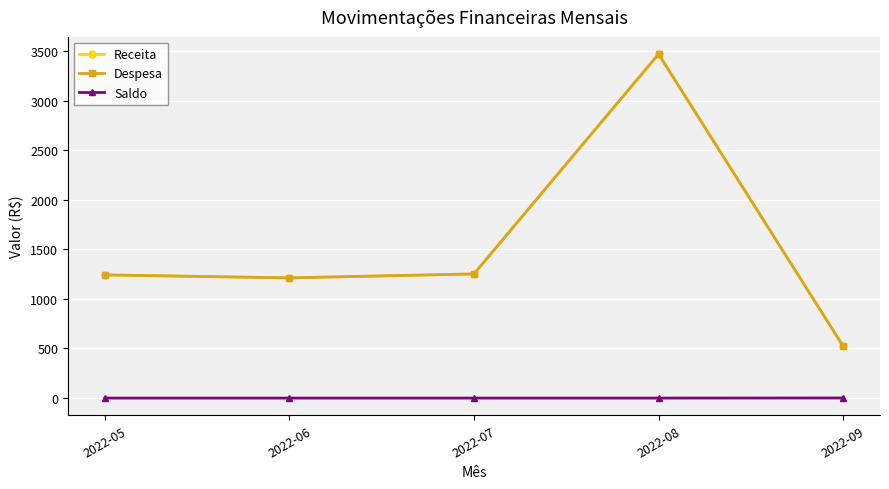

What is the total value across all series at 2022-06?

2424.0